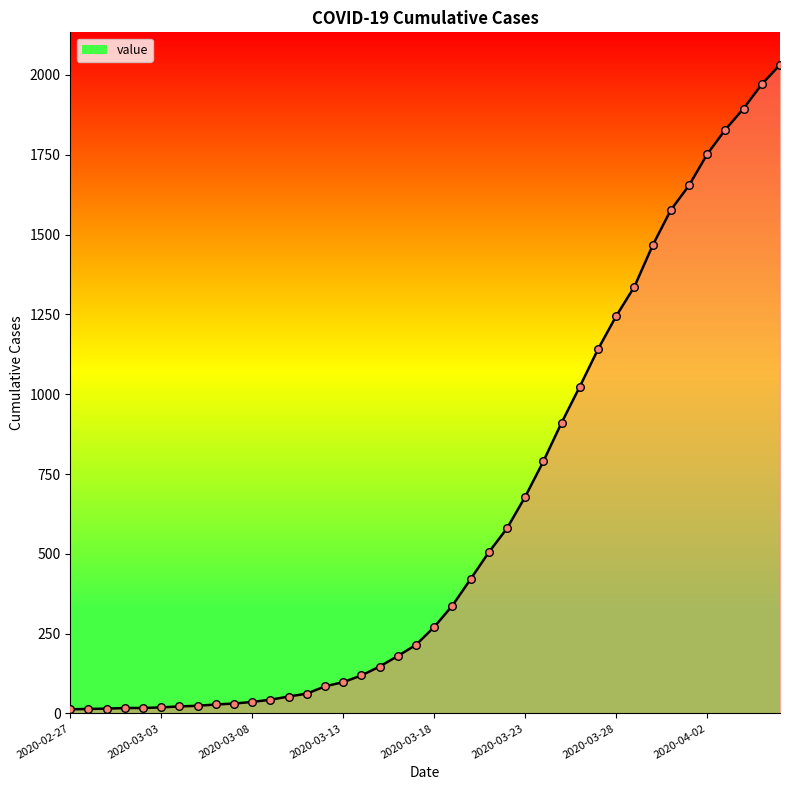

What is the difference between the maximum and minimum values?

2019